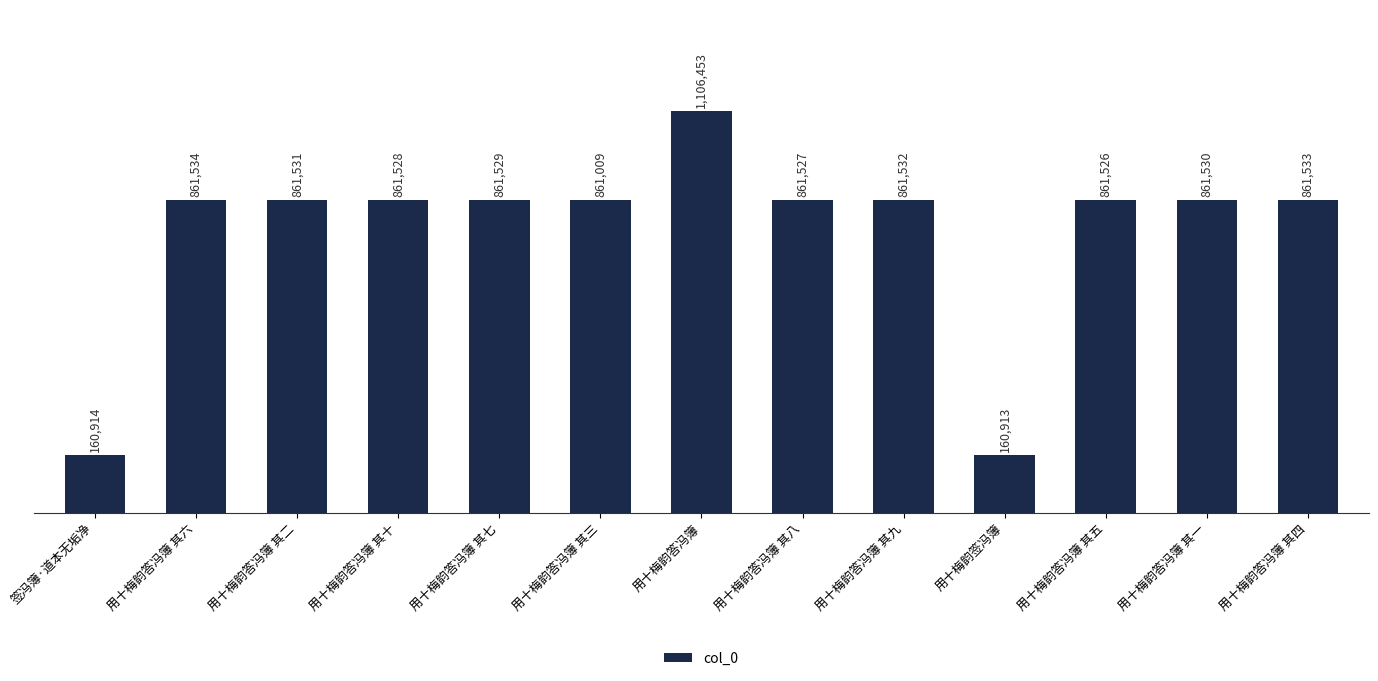

The value at 签冯簿·道本无垢净 is 160914. True or false?

True